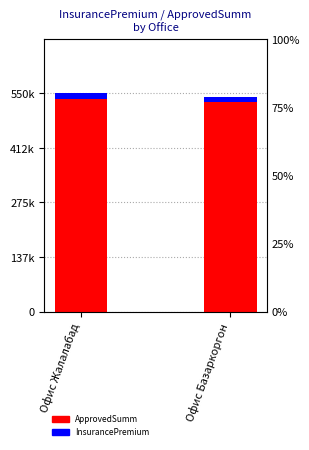

What is the total value across all series at Офис Базаркоргон?

556346